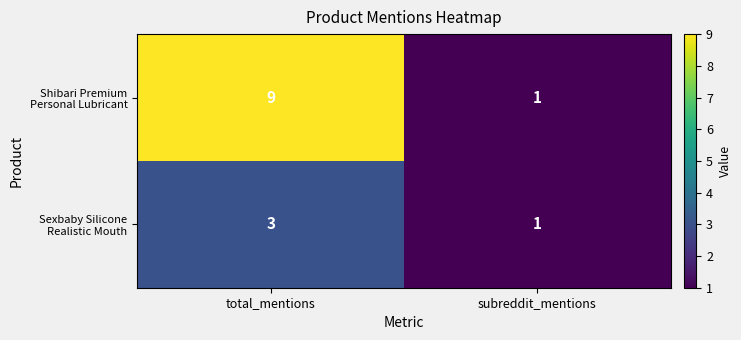

Which label corresponds to the smallest value in the chart?

subreddit_mentions